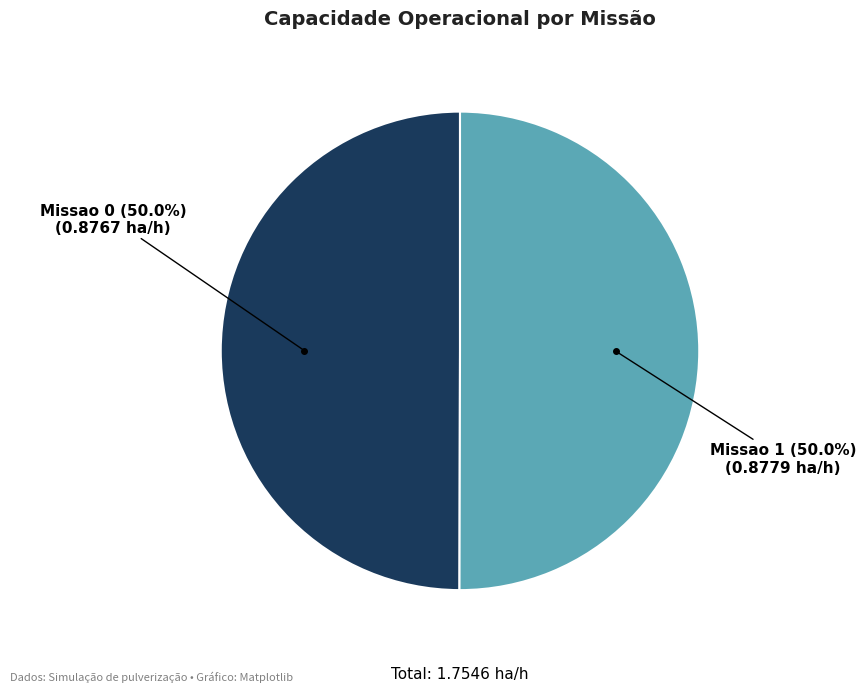

Count the number of slices in the pie.

2